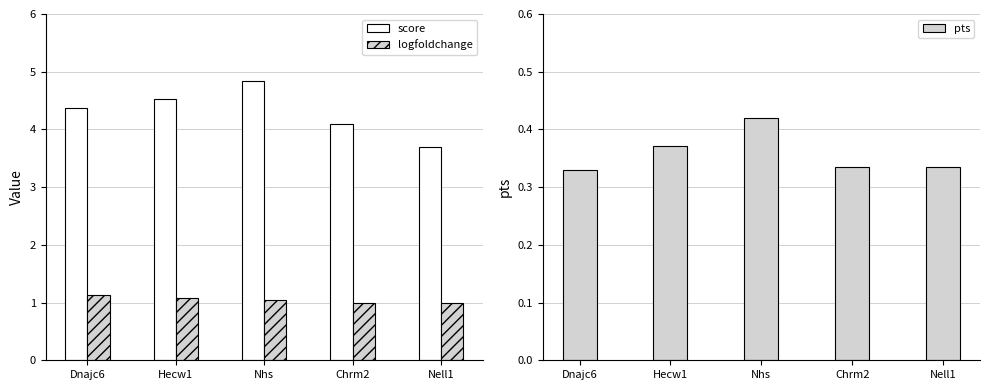

What value does the logfoldchange series have at Dnajc6?

1.1